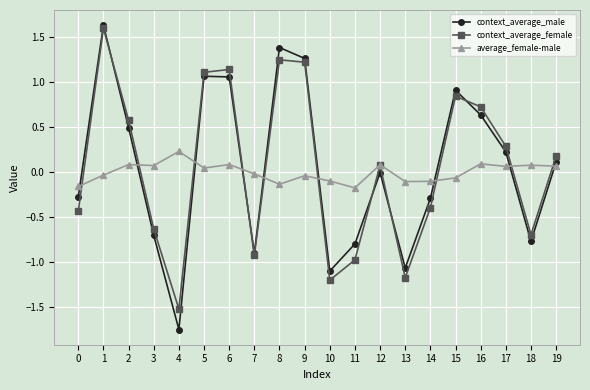

Between which two adjacent categories do context_average_female and context_average_male first intersect?

1 and 2